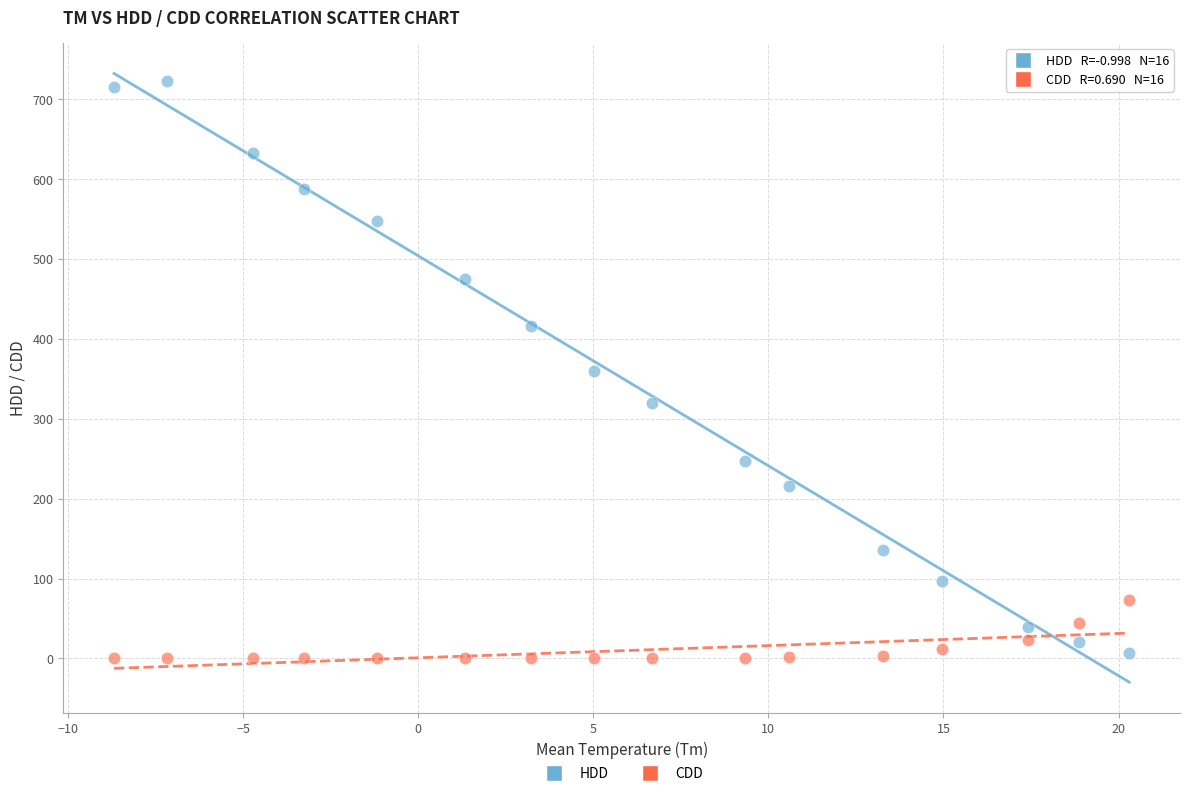

Across all data points, what is the range of Y values (max minus min)?

722.4